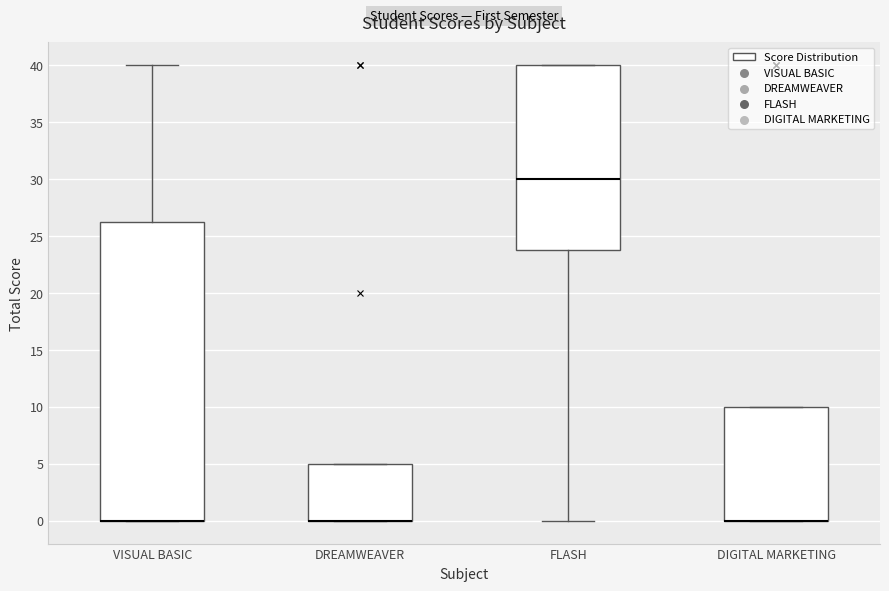

Reading left to right, read every box against the y-axis: the position of its median line, the range the box covers, and the ends of its whiskers. The values are not printed on the chart, so give them approximately, as read against the axis.

VISUAL BASIC: median 0.0 (drawn on the box's lower edge), box 0.0 to 26.5, whiskers 0.0 to 40.0
DREAMWEAVER: median 0.0 (drawn on the box's lower edge), box 0.0 to 5.0, whiskers 0.0 to 5.0
FLASH: median 30.0, box 24.0 to 40.0, whiskers 0.0 to 40.0
DIGITAL MARKETING: median 0.0 (drawn on the box's lower edge), box 0.0 to 10.0, whiskers 0.0 to 10.0